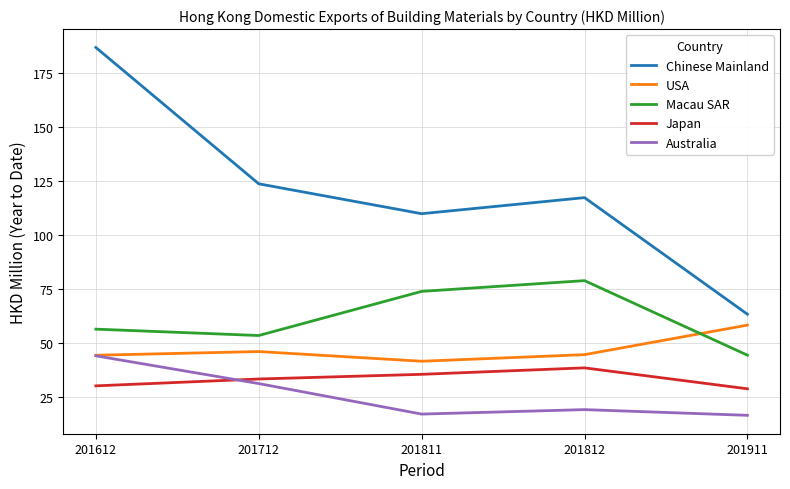

Does the chart have visible grid lines?

Yes